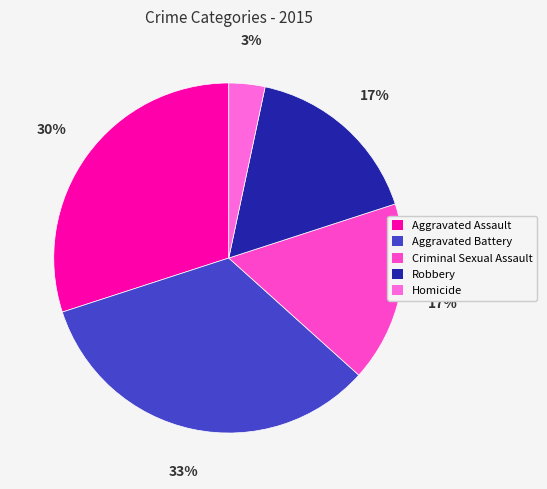

What percentage is the Criminal Sexual Assault slice, to the nearest percent?

17%